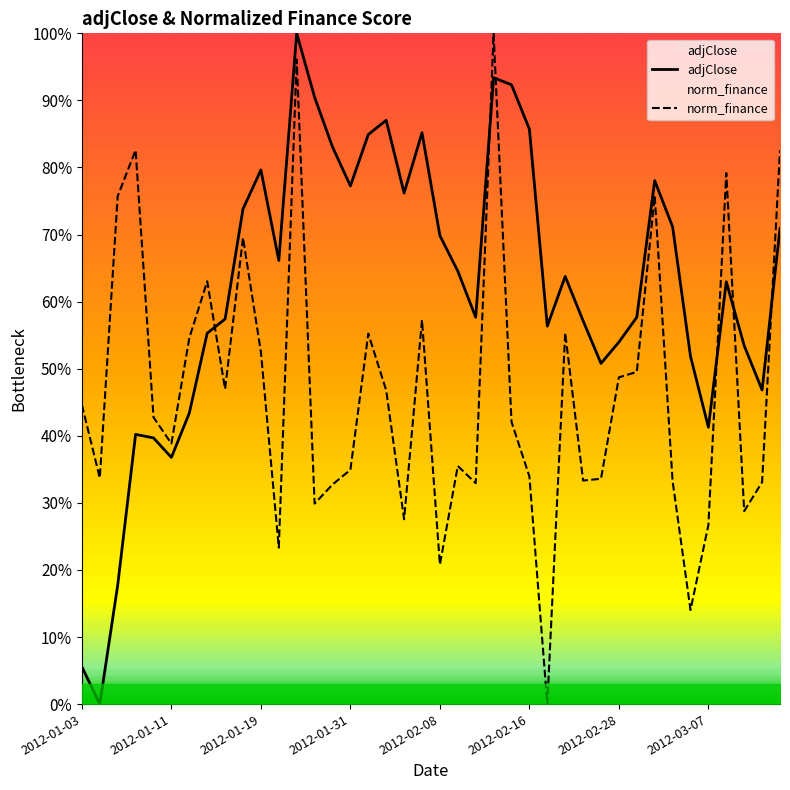

The value of adjClose at 2012-01-19 is 51.0. True or false?

False